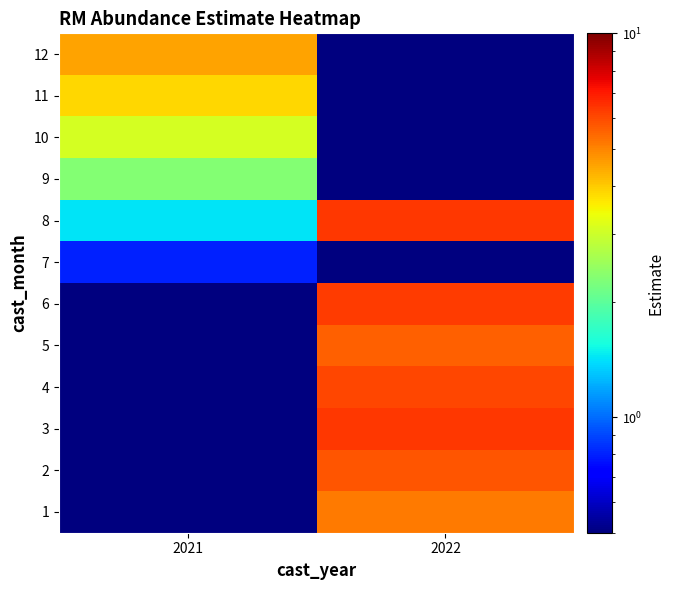

What is the spread (max minus min) of values at 2022?

6.4